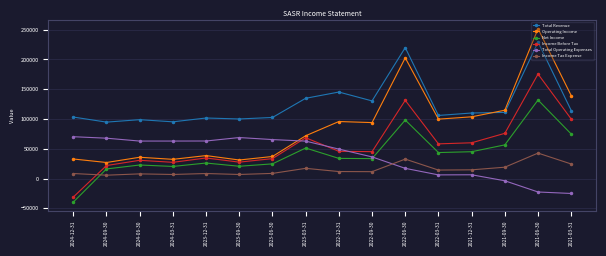

At which category does Operating Income reach its first local peak?

2024-06-30